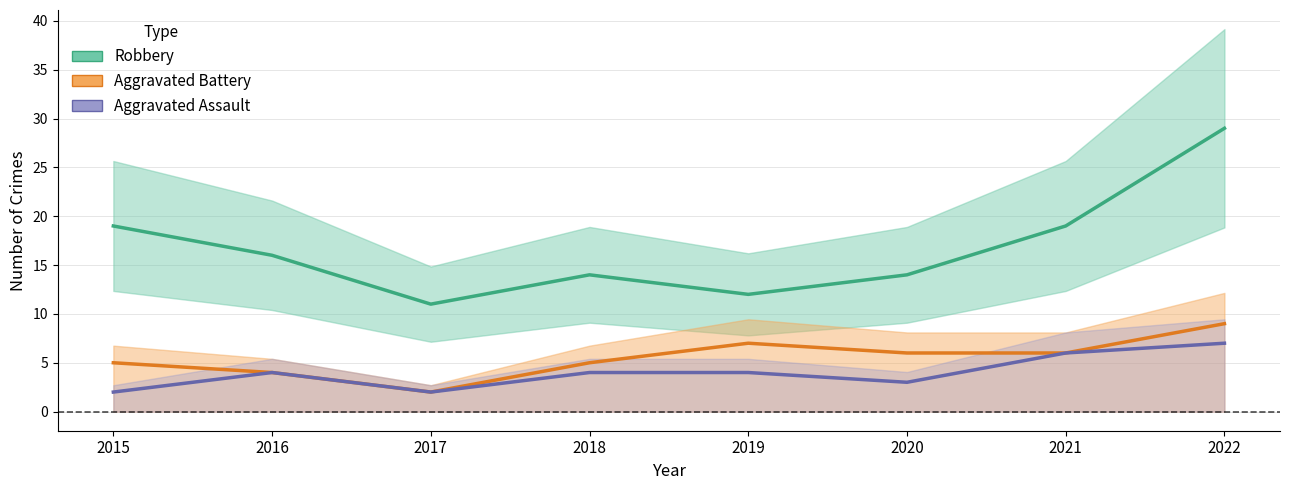

Count the Robbery values in the range 14 to 19.

5